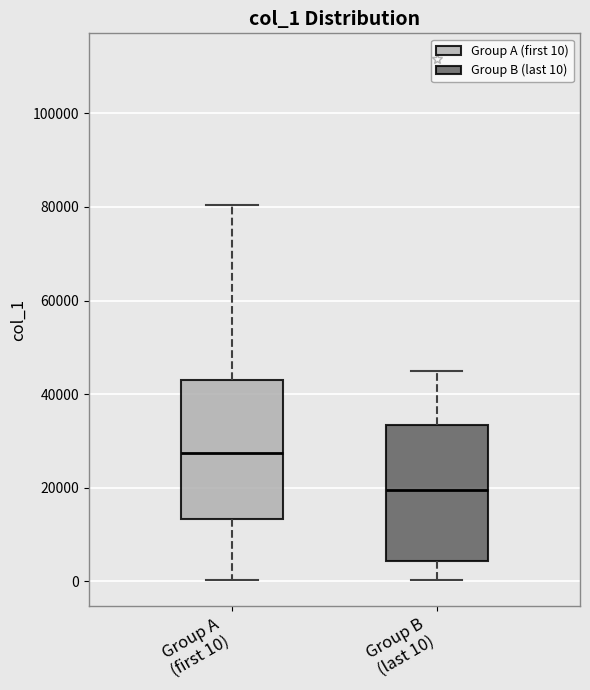

Which box has the highest median line?

Group A (first 10)